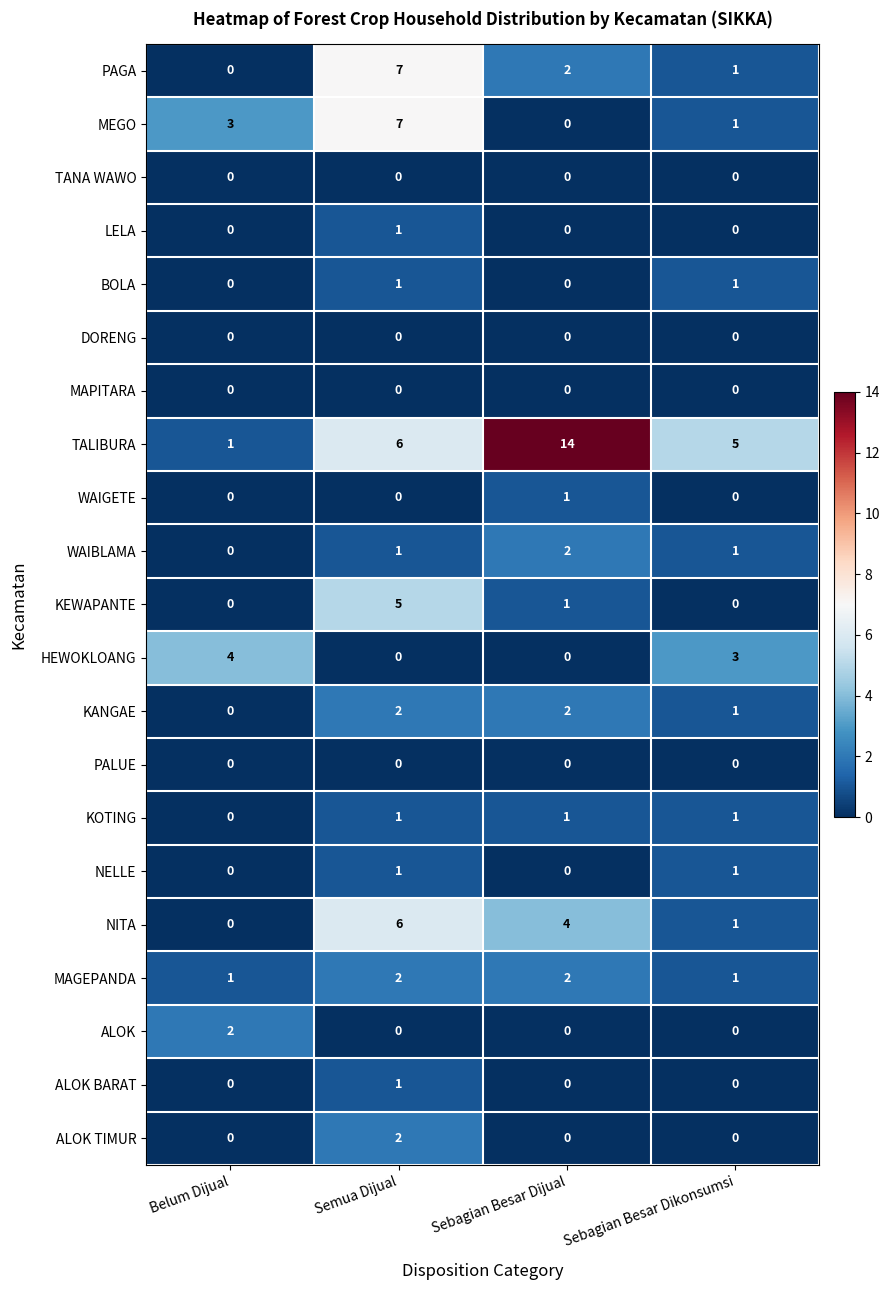

What is the difference between the NITA values at Belum Dijual and Semua Dijual?

6